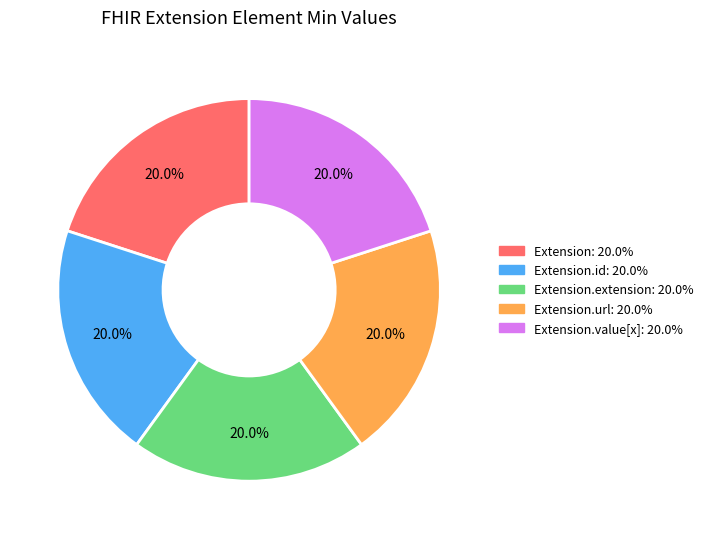

Is there any slice that represents more than half of the pie?

No